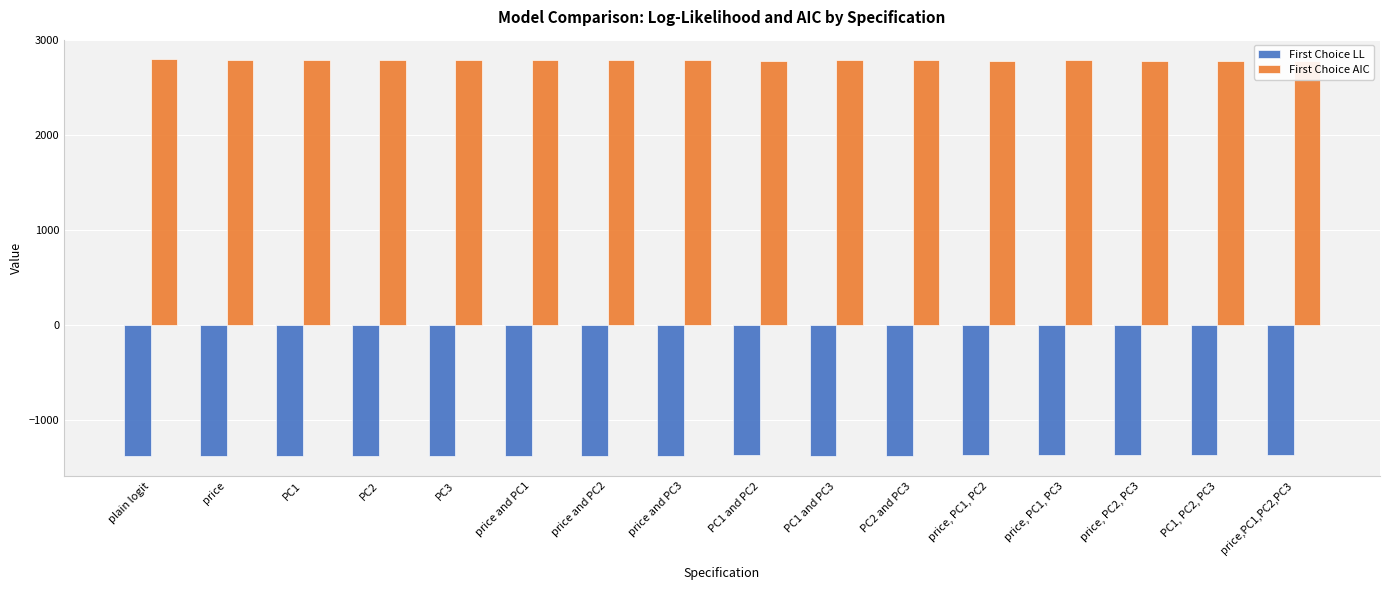

What are all the series names shown in the legend?

First Choice LL, First Choice AIC